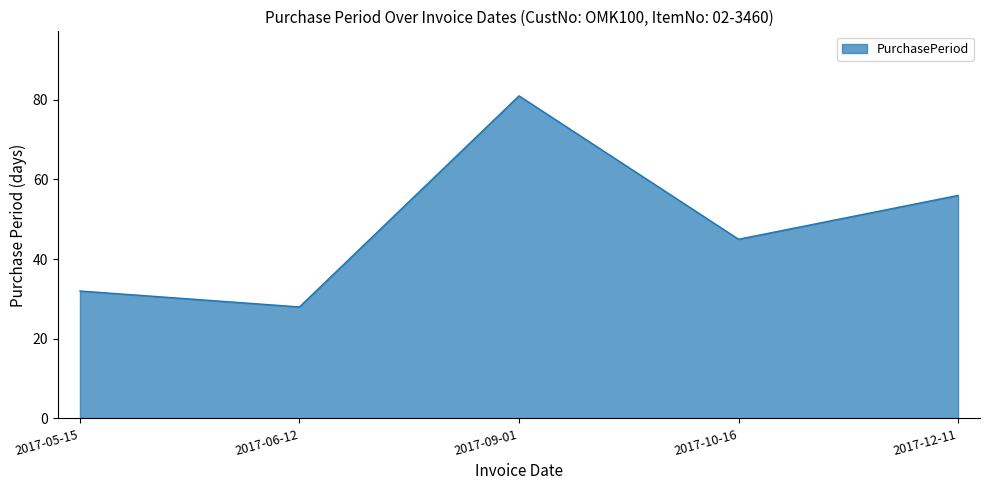

How many distinct data groups are displayed?

1